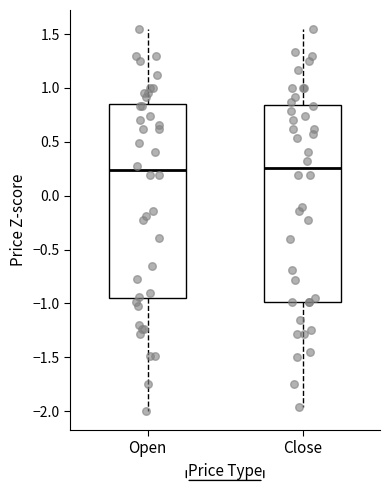

Where does the lower whisker of the box for Close end on the y-axis? The values are not printed on the chart, so give them approximately, as read against the axis.

-1.95